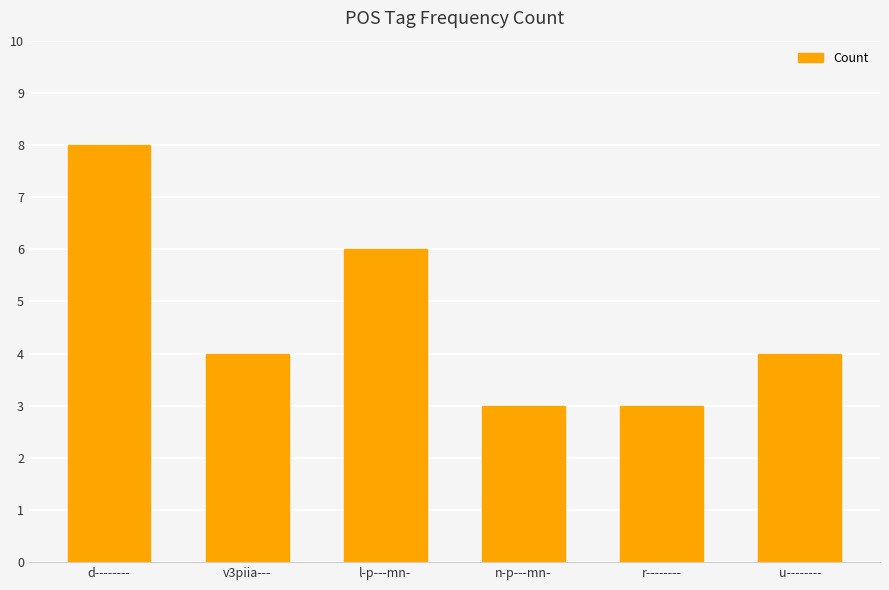

What position from the left is r--------?

5